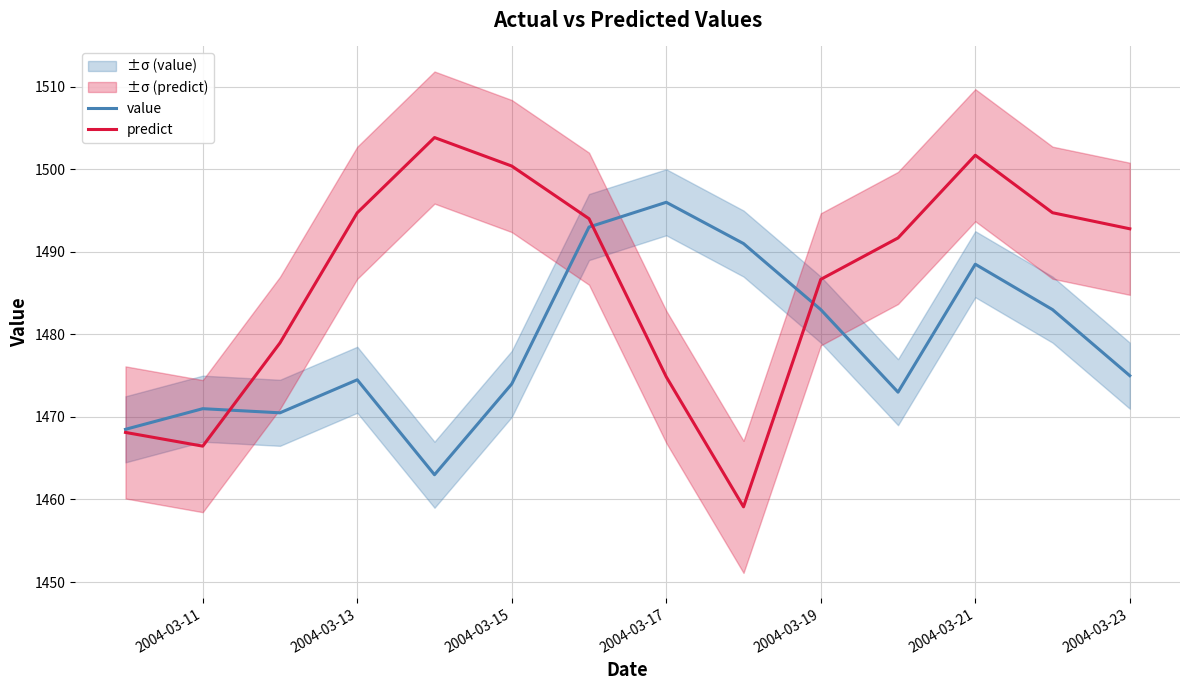

List the series in order of their peak value, highest first.

predict, value